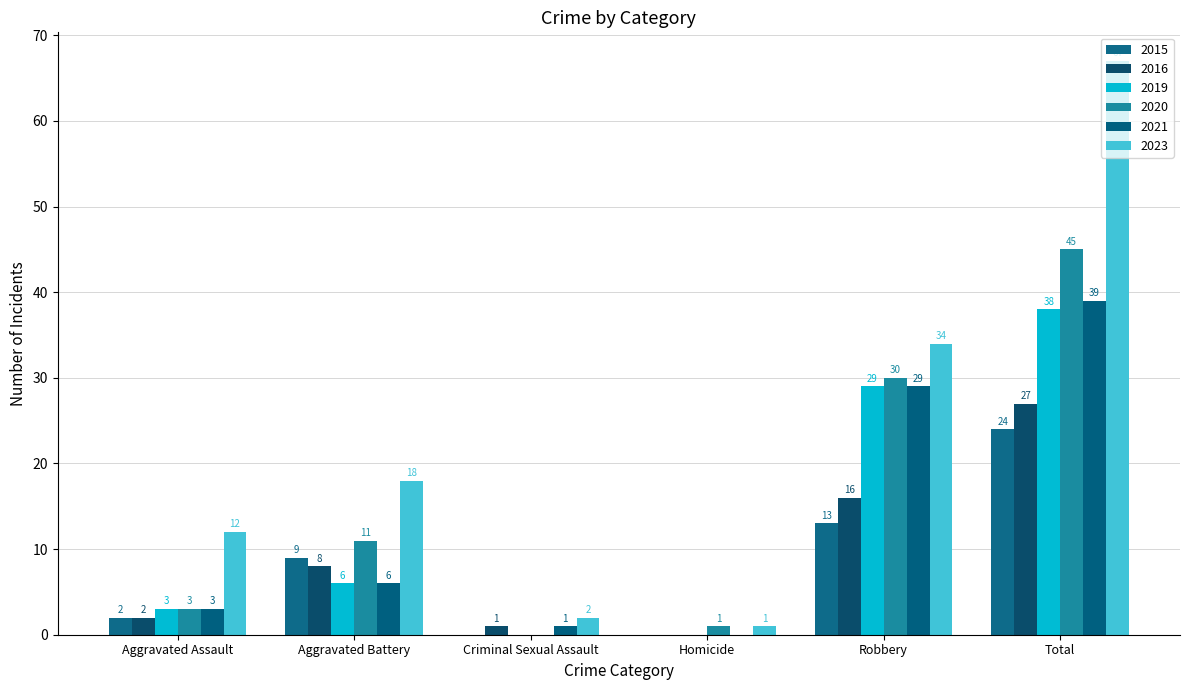

Reading right to left, what are all the values shown in this chart?

2015: Total=24	Robbery=13	Homicide=0	Criminal Sexual Assault=0	Aggravated Battery=9	Aggravated Assault=2
2016: Total=27	Robbery=16	Homicide=0	Criminal Sexual Assault=1	Aggravated Battery=8	Aggravated Assault=2
2019: Total=38	Robbery=29	Homicide=0	Criminal Sexual Assault=0	Aggravated Battery=6	Aggravated Assault=3
2020: Total=45	Robbery=30	Homicide=1	Criminal Sexual Assault=0	Aggravated Battery=11	Aggravated Assault=3
2021: Total=39	Robbery=29	Homicide=0	Criminal Sexual Assault=1	Aggravated Battery=6	Aggravated Assault=3
2023: Total=67	Robbery=34	Homicide=1	Criminal Sexual Assault=2	Aggravated Battery=18	Aggravated Assault=12